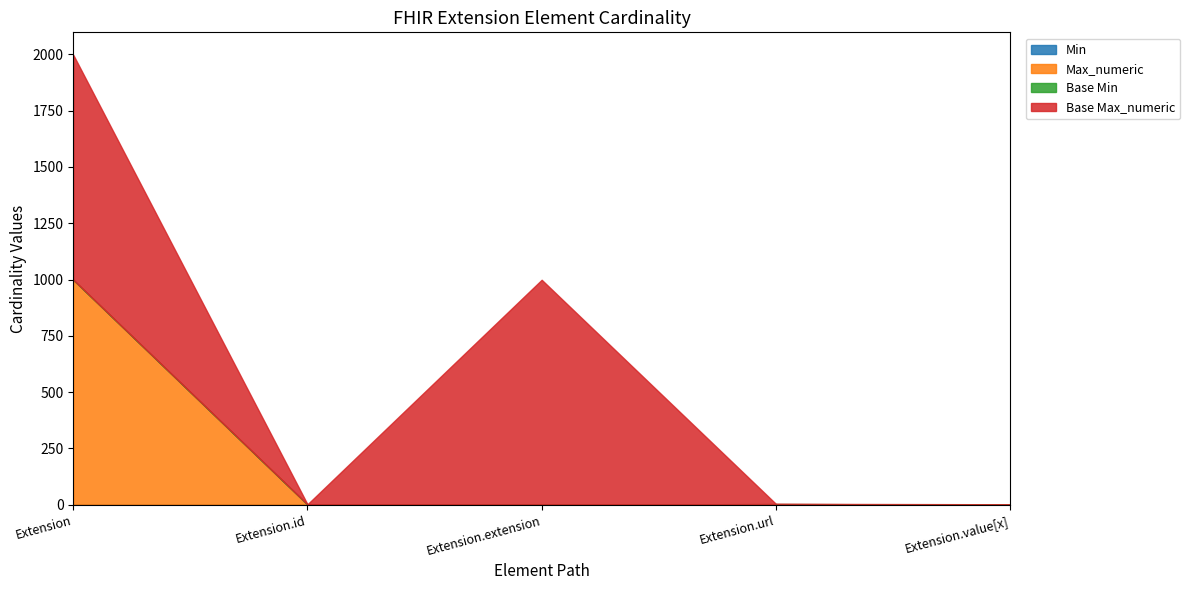

Rank the series by their maximum value, from highest to lowest.

Max_numeric, Base Max_numeric, Min, Base Min